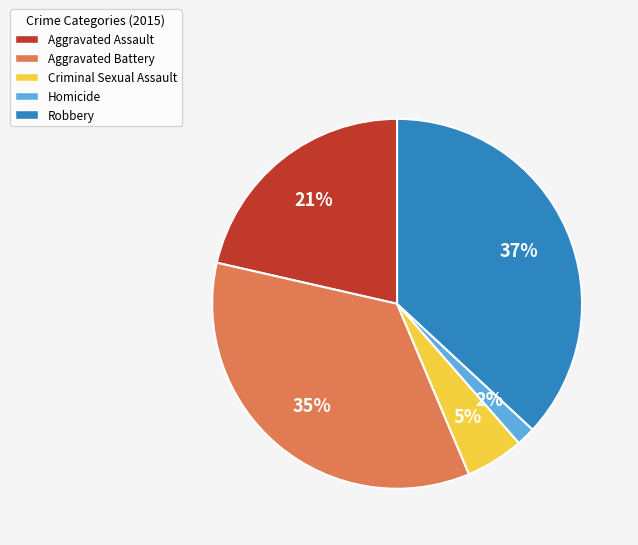

Is Aggravated Assault the majority of the pie?

No